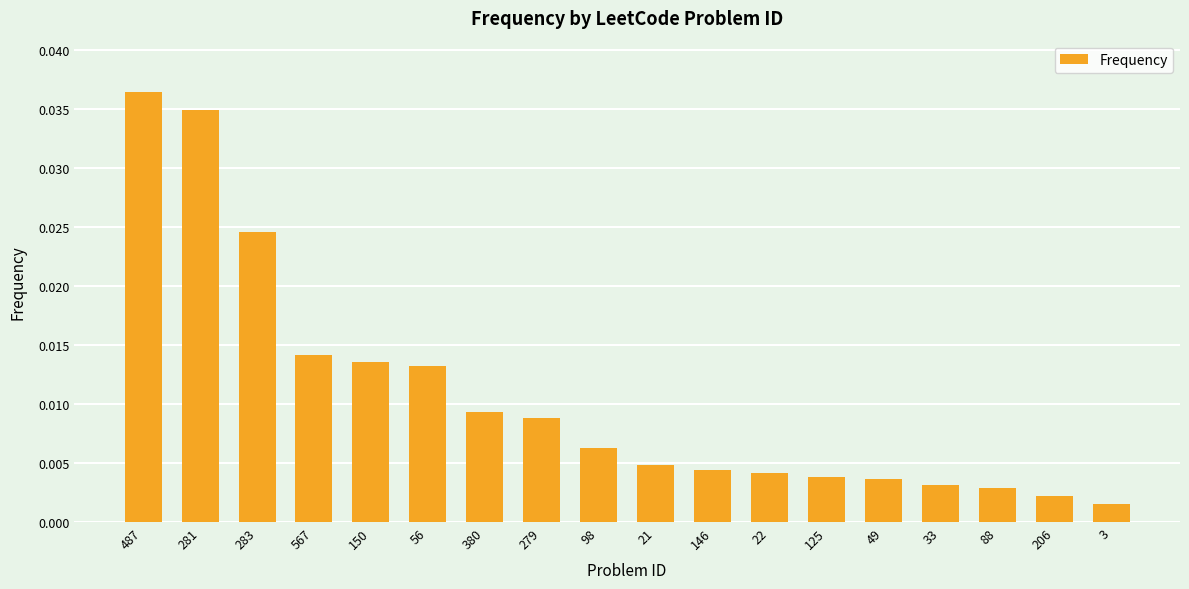

Between 21 and 279, which is larger?

279